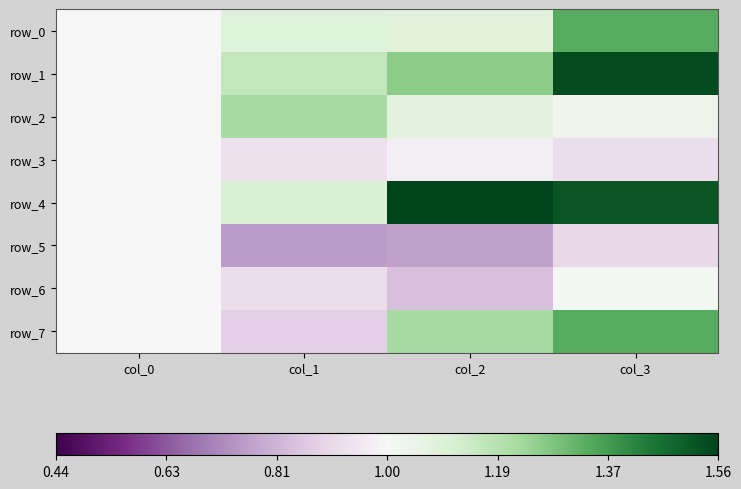

Count the number of data series in this chart.

8